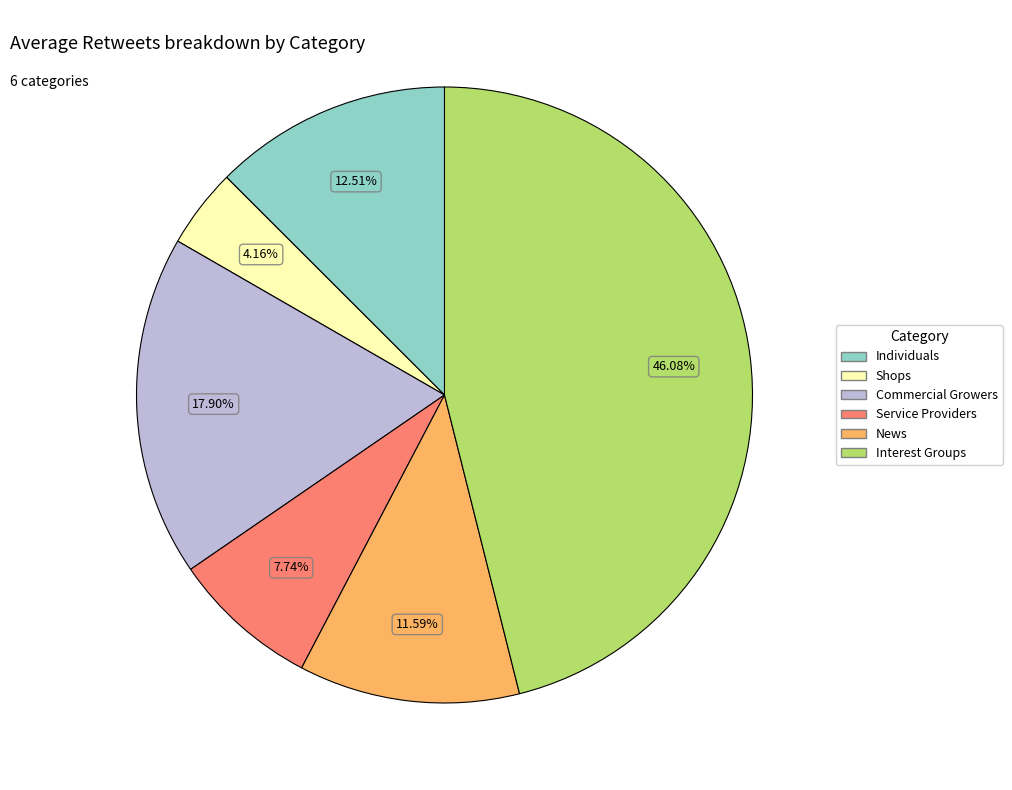

Is there any slice that represents more than half of the pie?

No